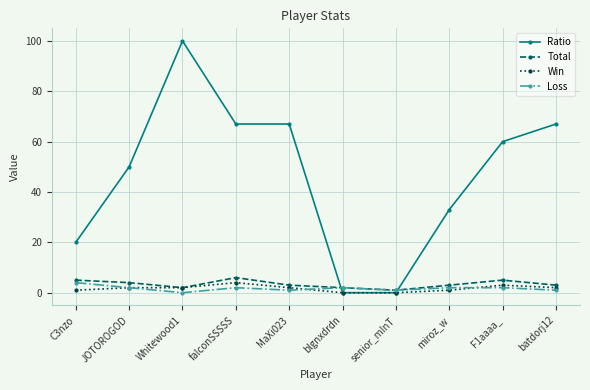

What is the maximum value for Total?

6